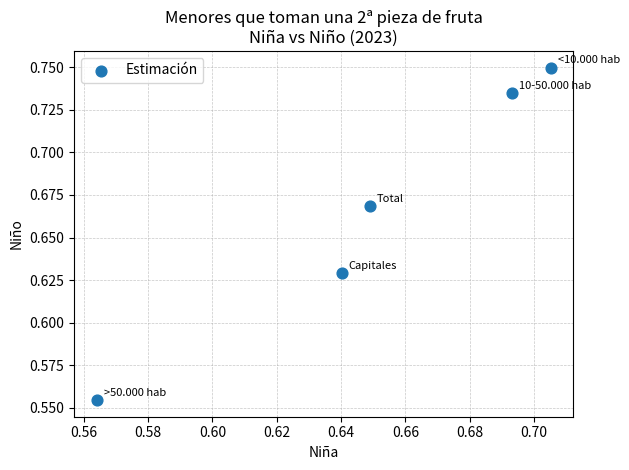

How many data points are displayed?

5